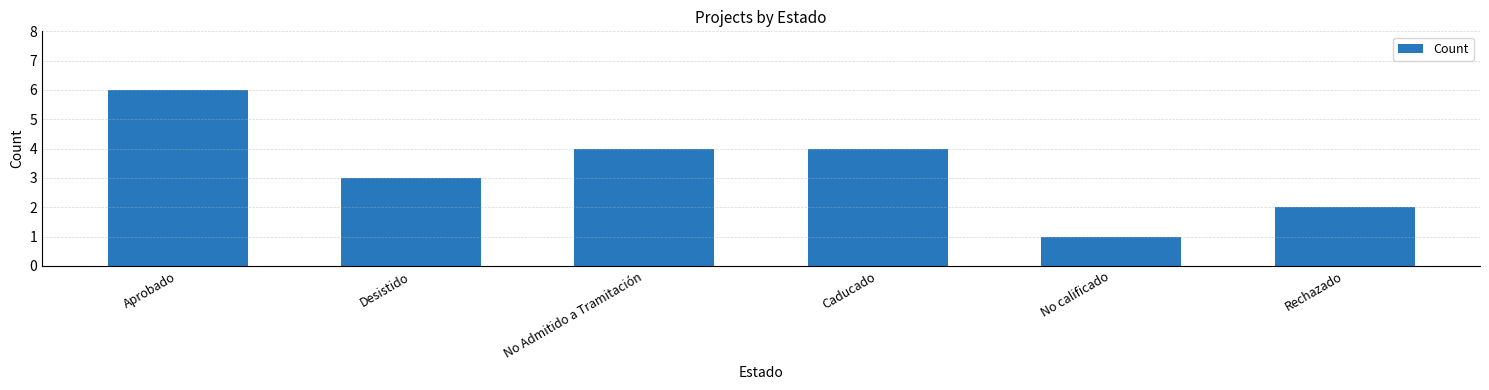

What is the sum of the values at No Admitido a Tramitación and Caducado?

8